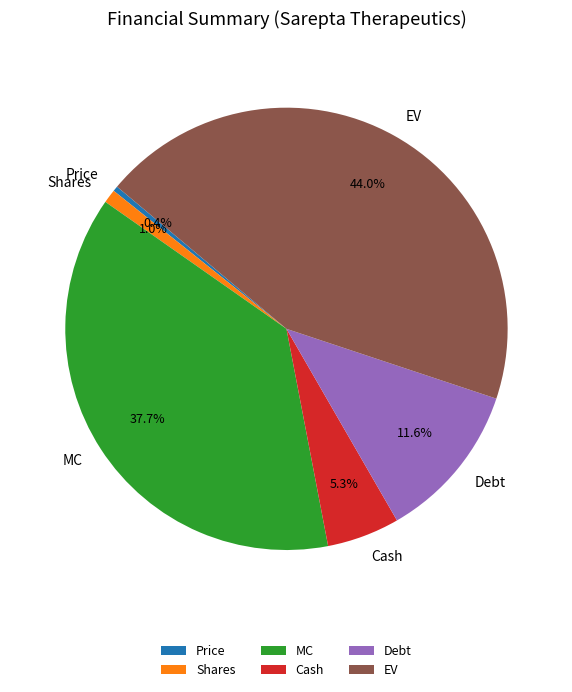

What is the total percentage of EV and Price?

44.4%